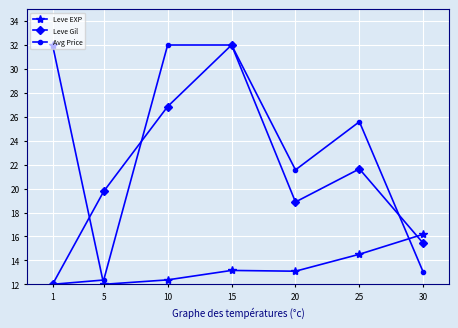

What is the greatest value displayed?

32.0